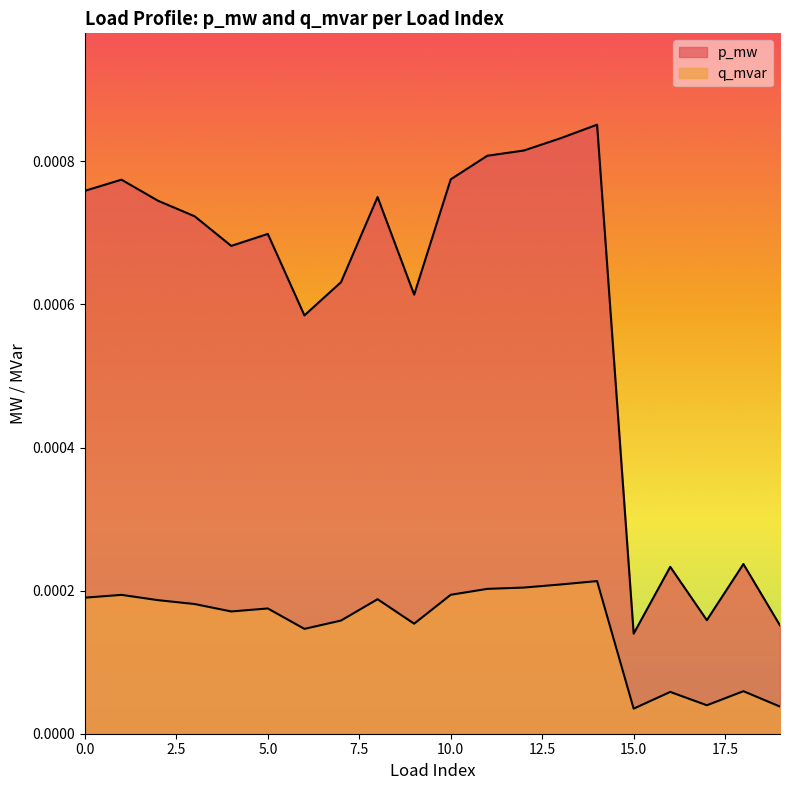

Is the value of p_mw at 4 greater than the value of q_mvar at 16?

Yes